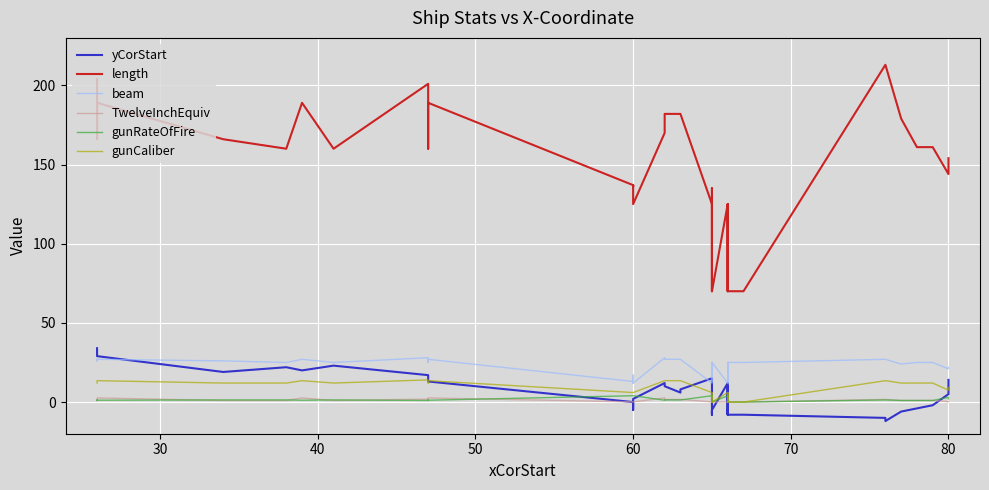

Which series has the largest range (max minus min)?

length